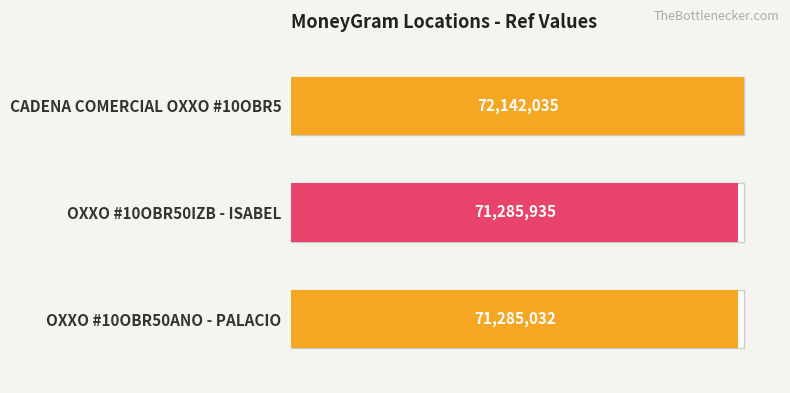

What is the difference between the second highest and minimum values?

903